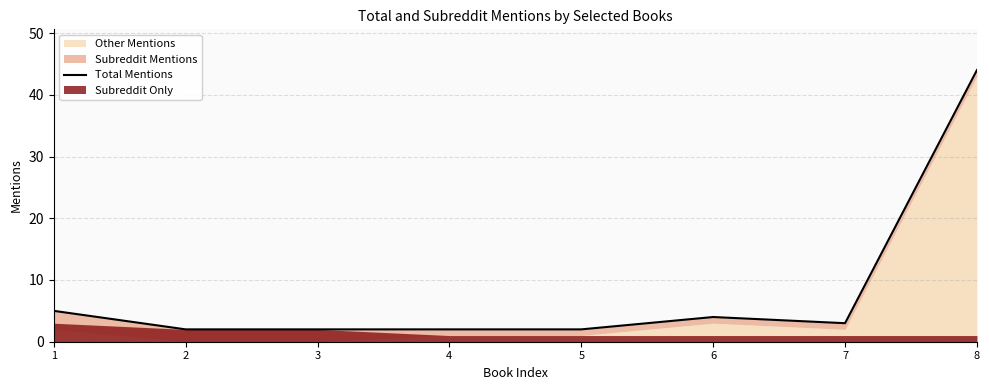

How many lines are shown in the chart?

1